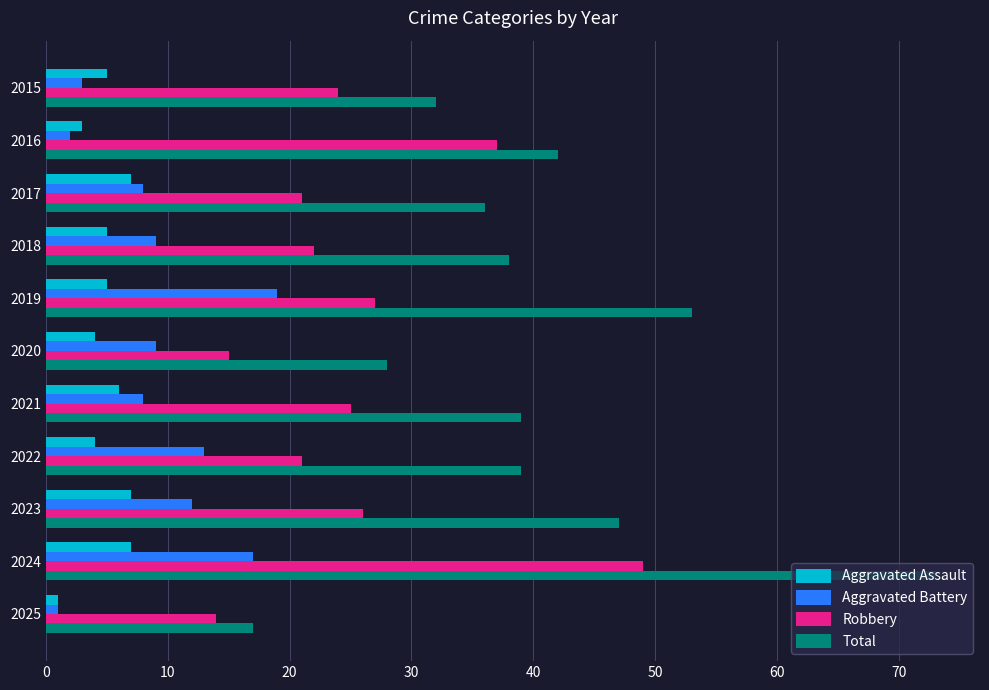

True or false: Robbery has a value of 10 at 2025.

False